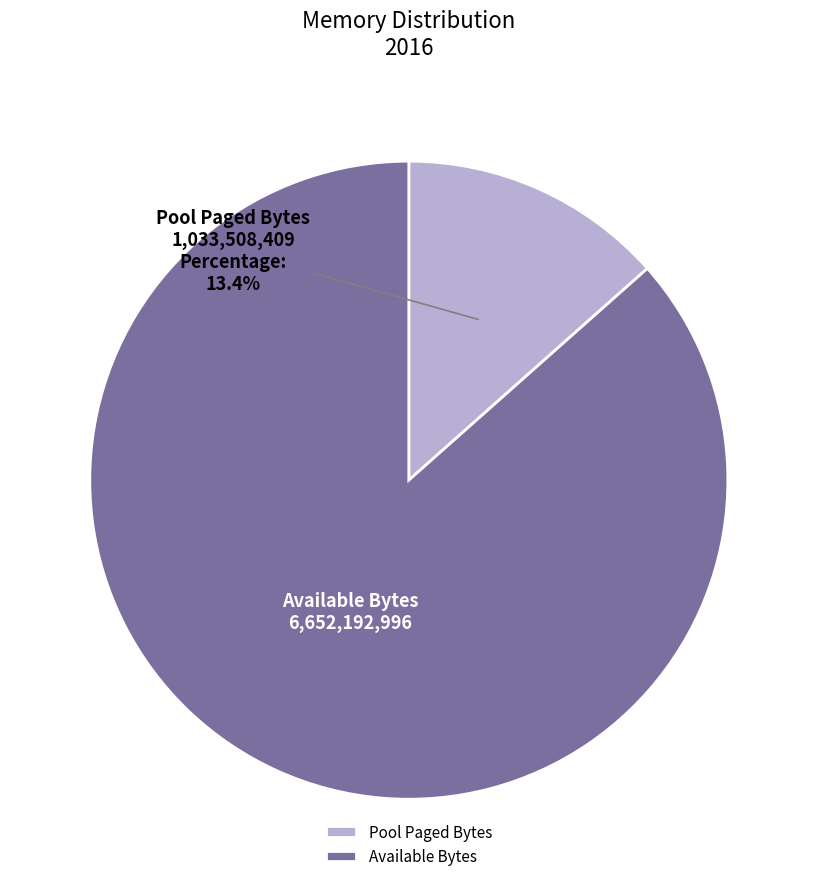

Which category has the biggest portion of the pie?

Available Bytes